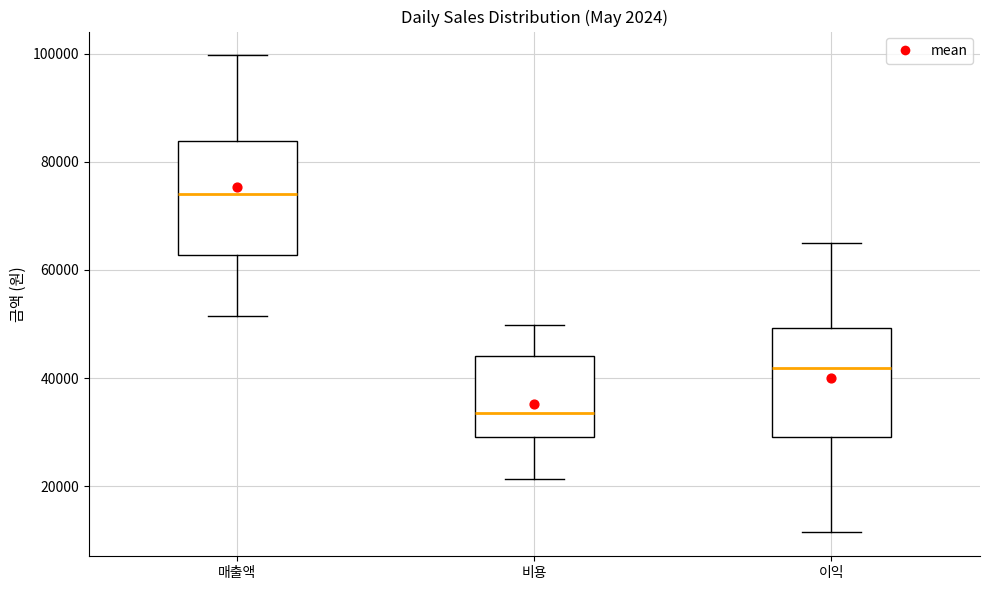

Which box has the lowest median line?

비용